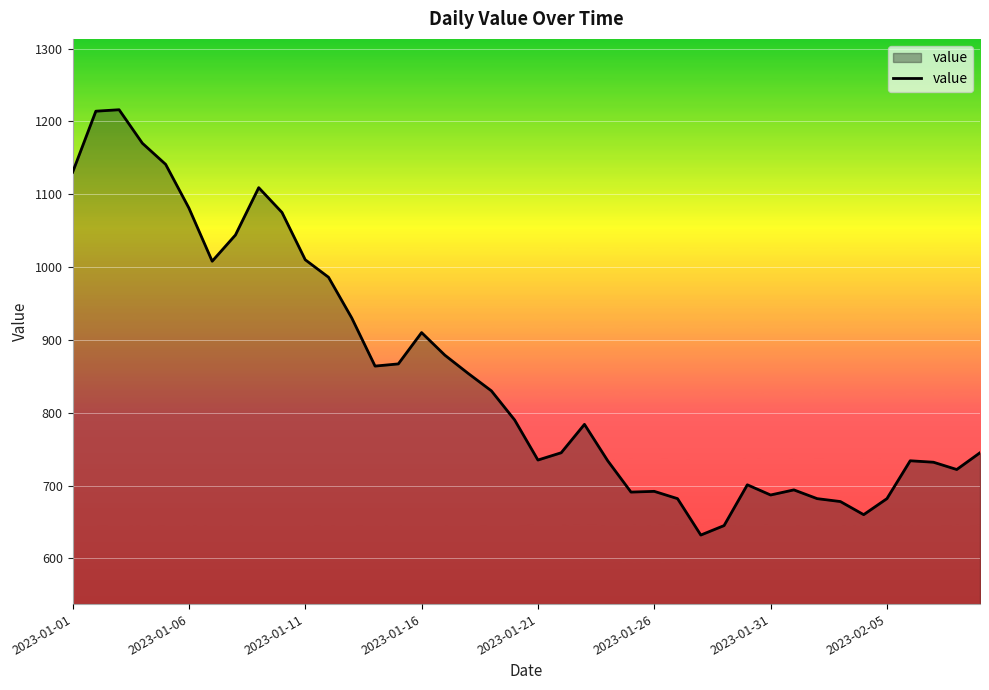

What is the greatest value displayed?

1216